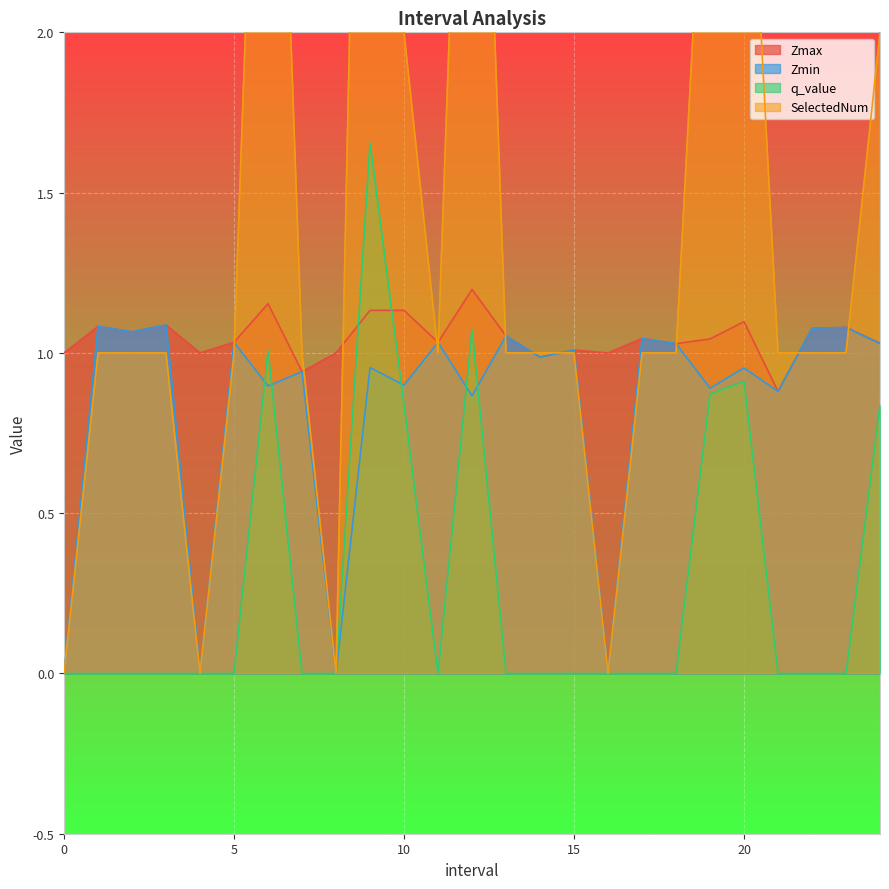

At which category is the sum across all series the highest?

9.0